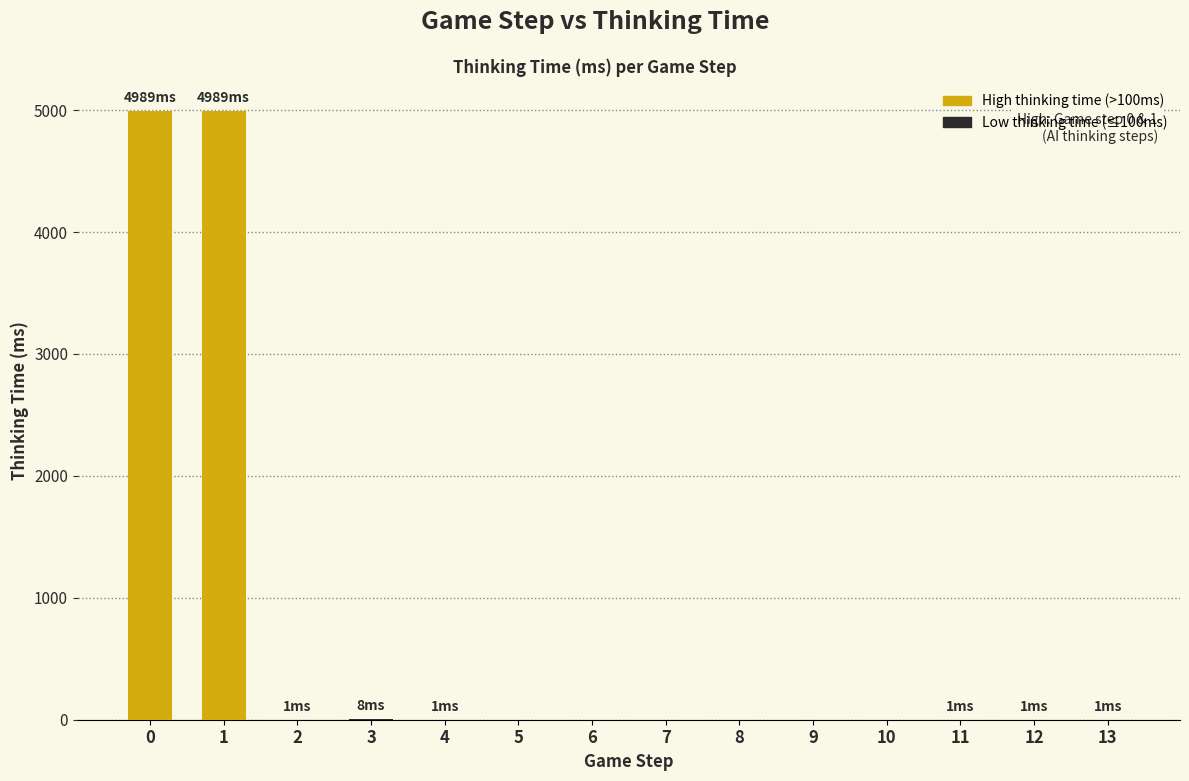

Is it true that the value at 1 is 3079?

False